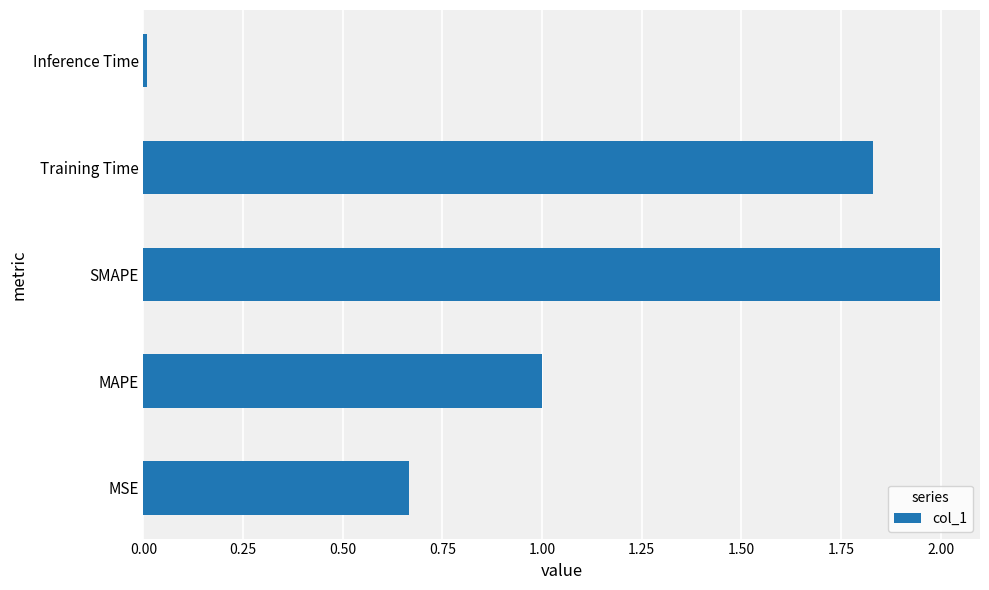

Rank the categories by value from highest to lowest.

SMAPE, Training Time, MAPE, MSE, Inference Time